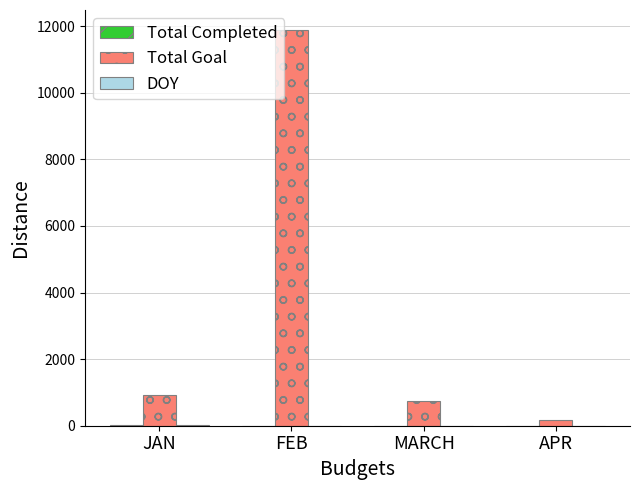

Which series has the largest total across all categories?

Total Goal